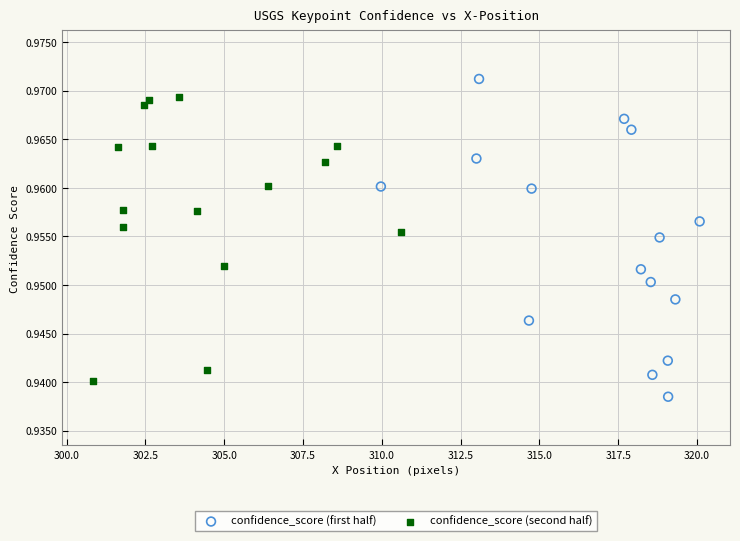

Which series reaches the maximum Y coordinate?

confidence_score (first half)